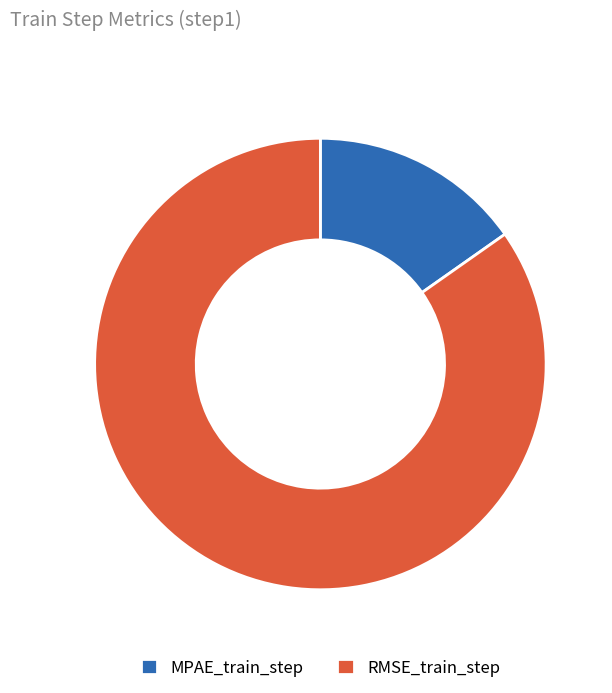

Between RMSE_train_step and MPAE_train_step, which is larger?

RMSE_train_step